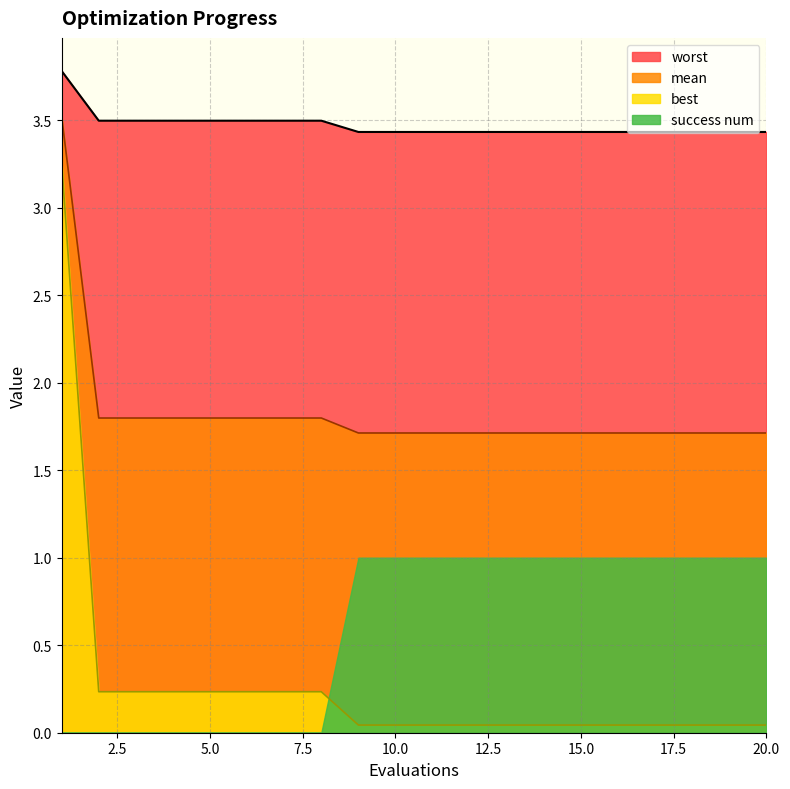

What is the average value of the best series?

0.3